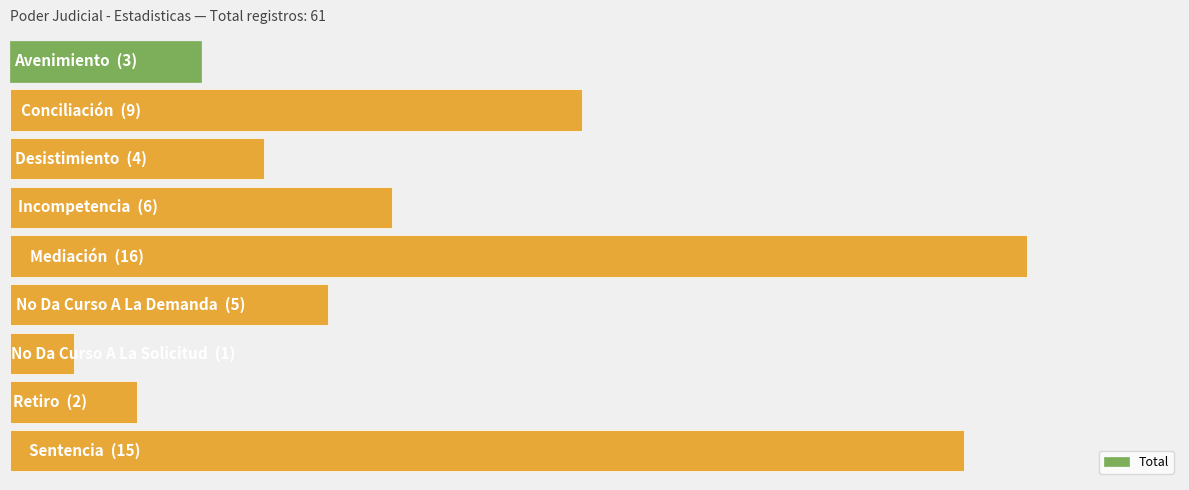

Are the bars grouped side by side (vs. stacked)?

No